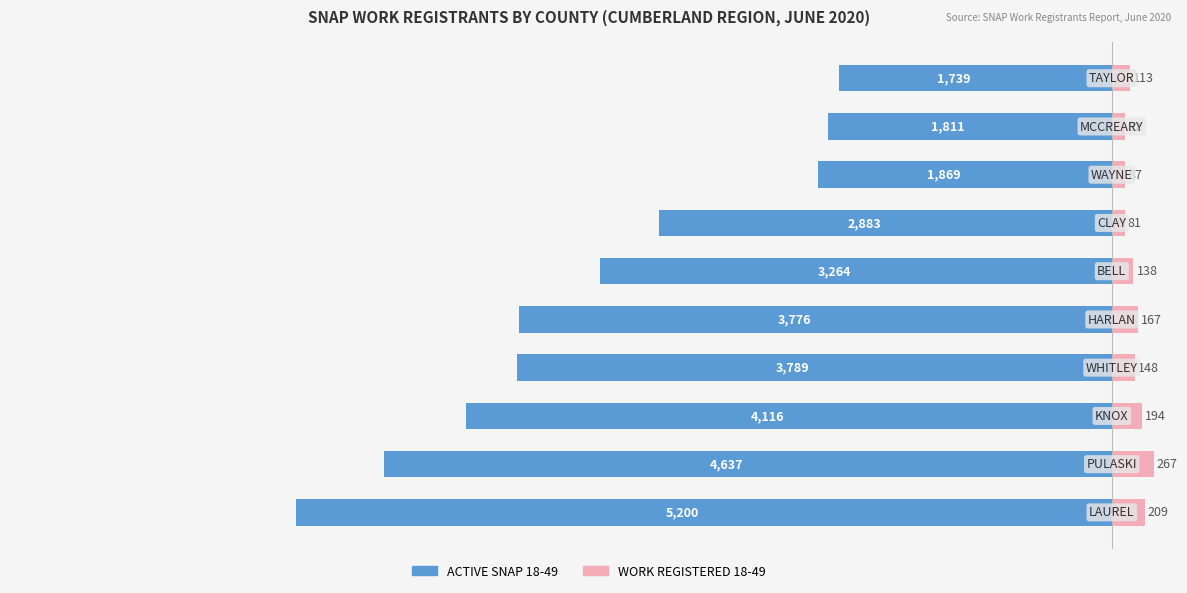

List the labels in order of ACTIVE SNAP 18-49 value, largest first.

9, 8, 7, 6, 5, 4, 3, 2, 1, 0